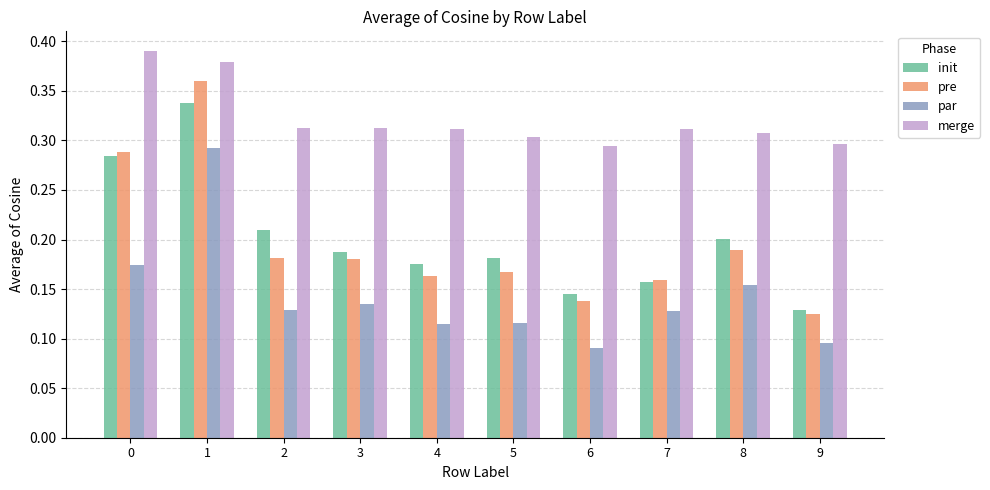

What is the sum of all pre values?

2.0